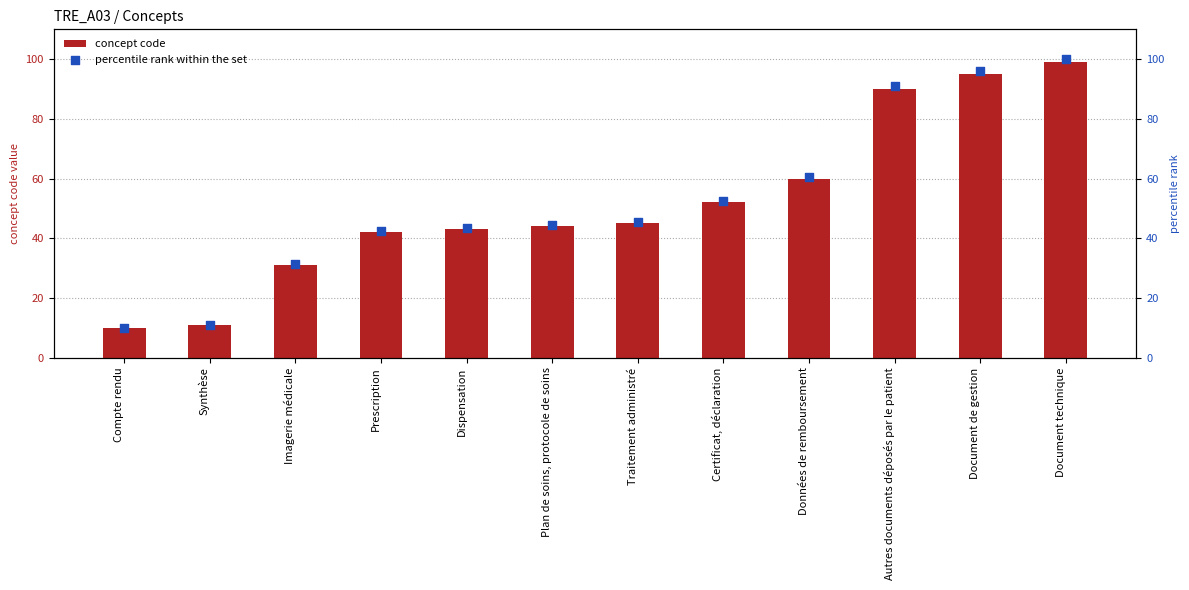

What is the total value across all series at Données de remboursement?

120.6